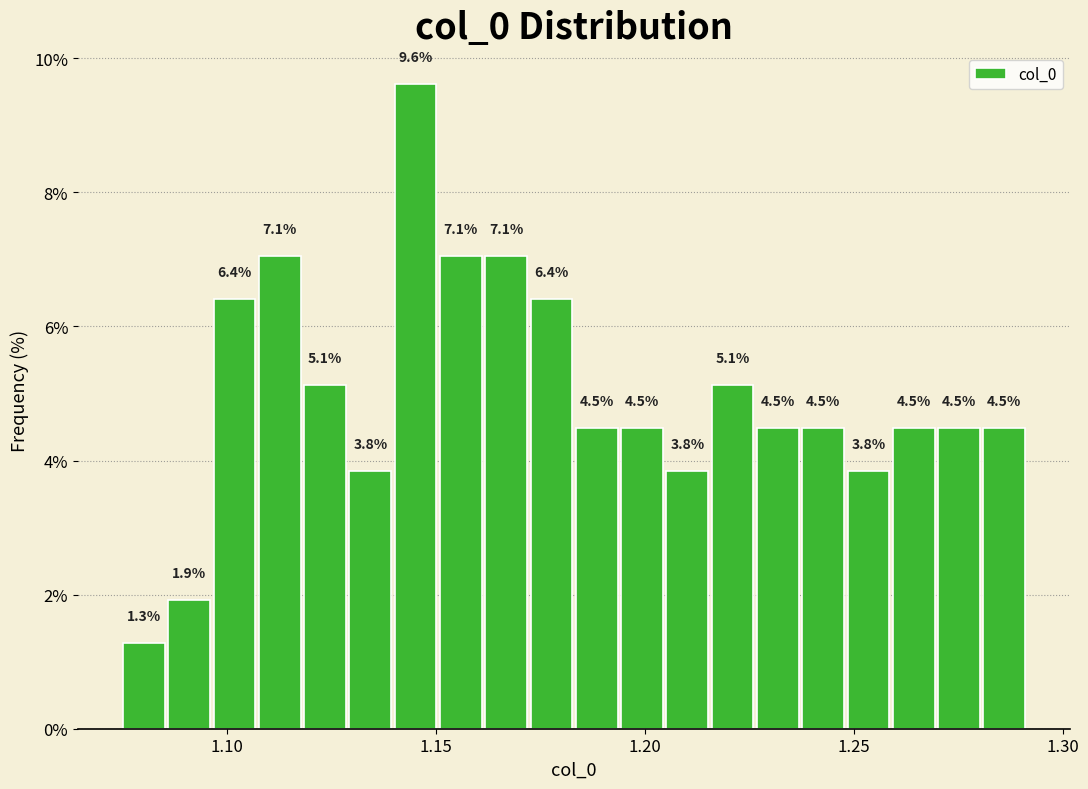

Around what value on the x-axis is the tallest bar? Give the approximate position of its centre, as read against the axis.

1.145